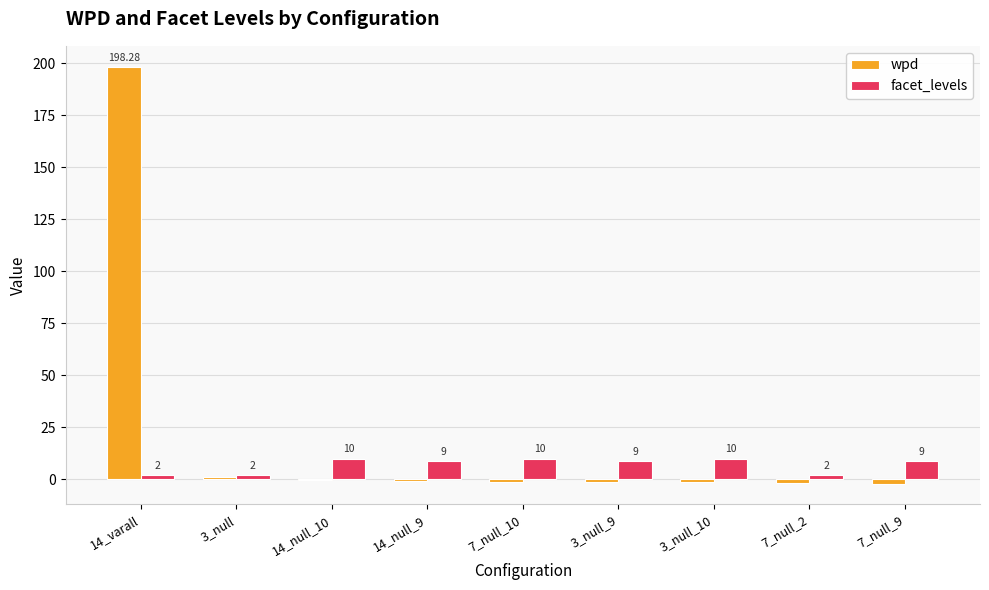

Is the value of facet_levels at 14_varall greater than the value of wpd at 3_null?

Yes